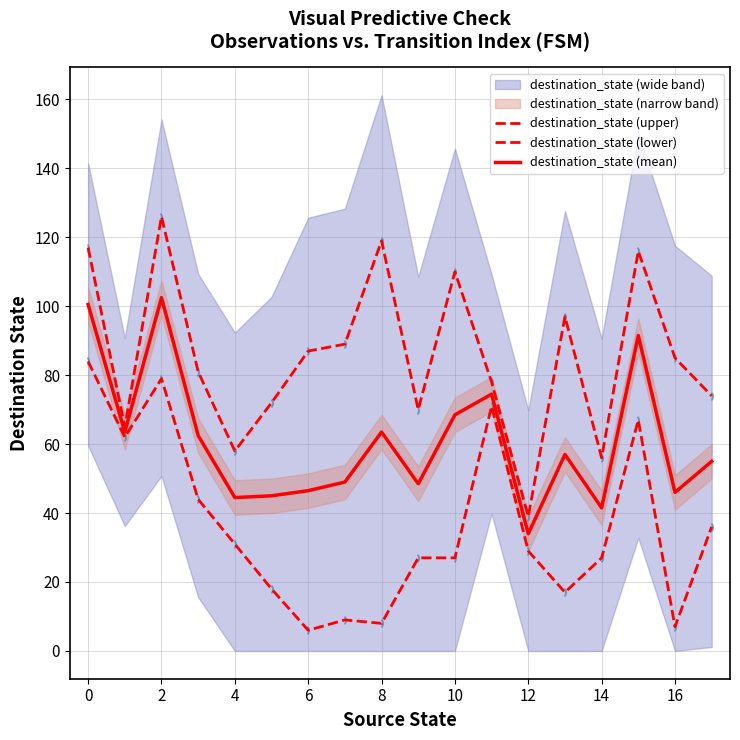

Which category has the highest value across all series?

2